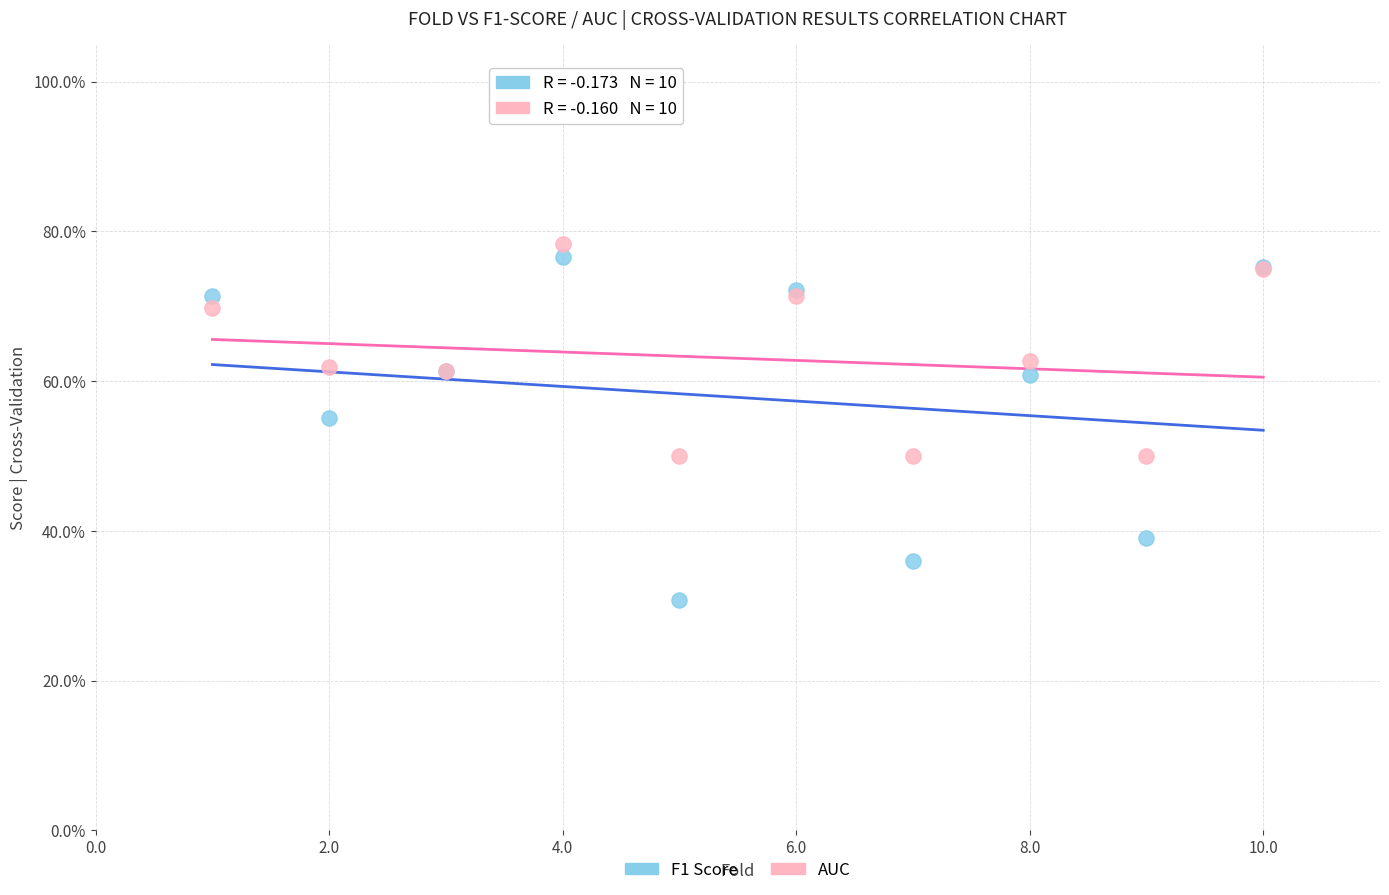

What are all the series names shown in the legend?

F1 Score, AUC